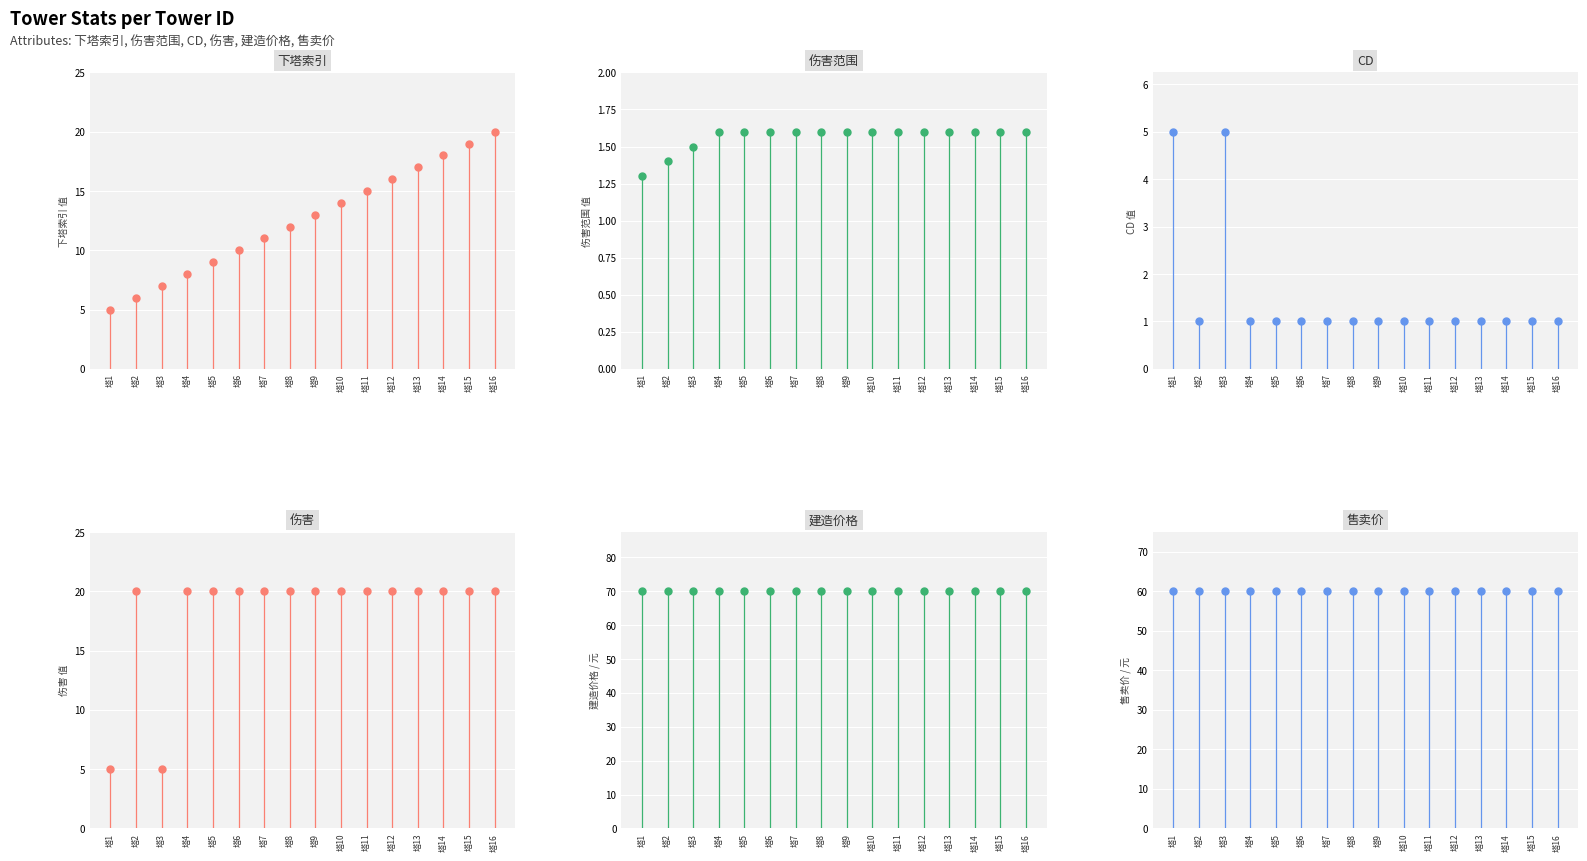

What is the maximum value shown in the chart?

70.0